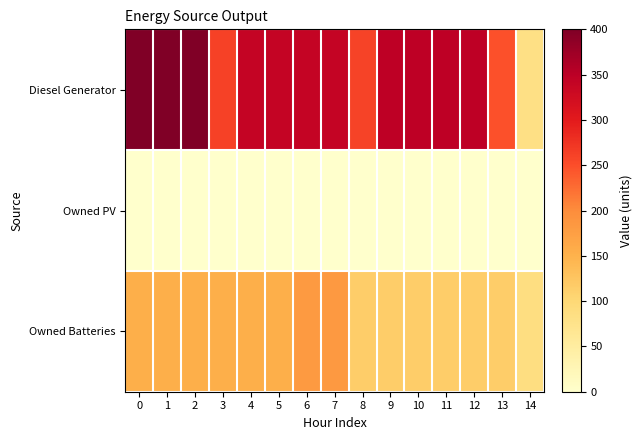

Count the number of data series in this chart.

3